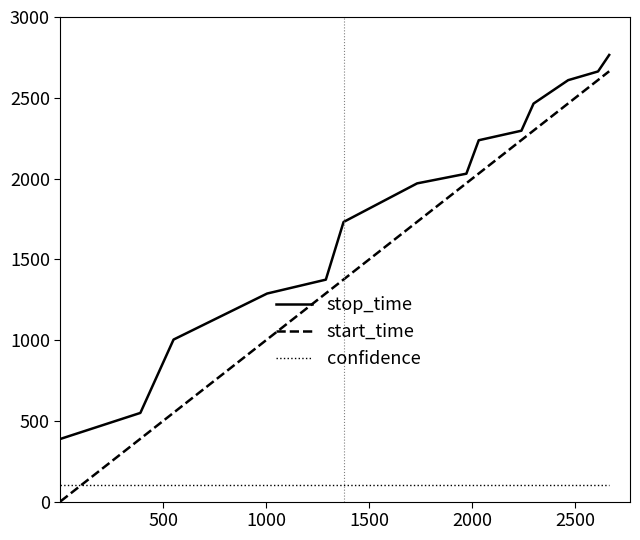

How many times do start_time and confidence cross each other?

1